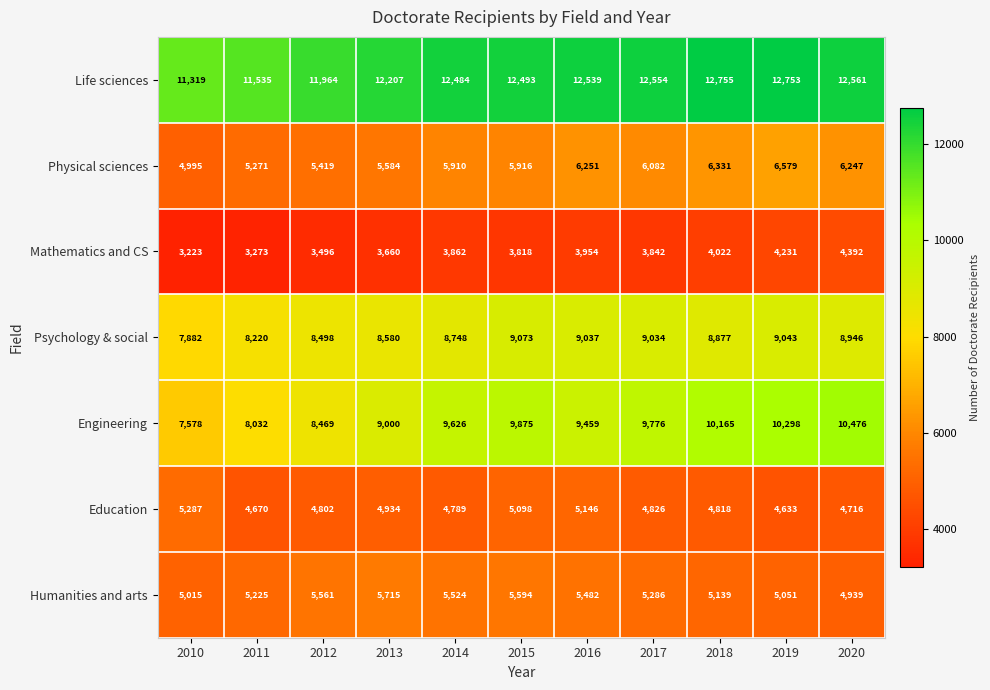

What is the greatest value displayed?

12755